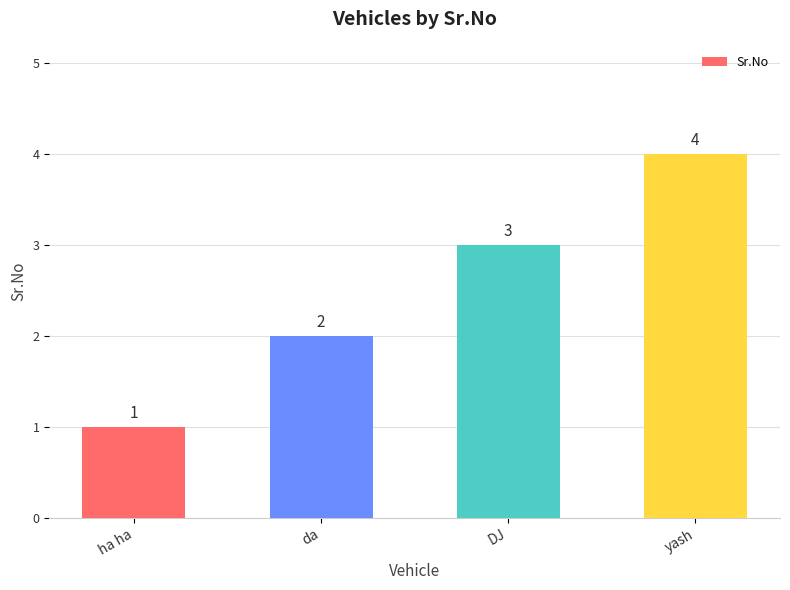

What is the label of the 1st bar from the left?

ha ha